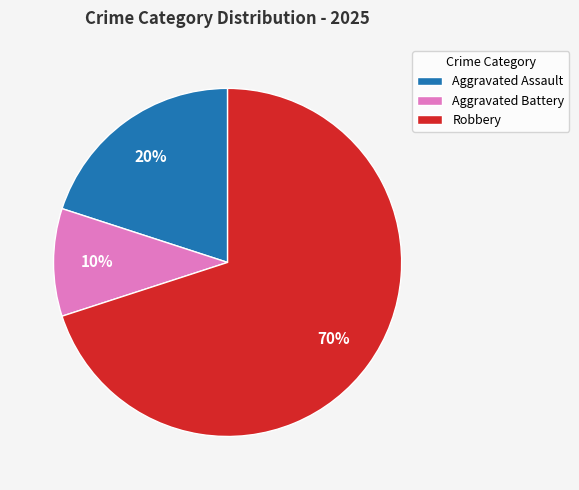

True or false: Aggravated Battery accounts for 17% of the total.

False